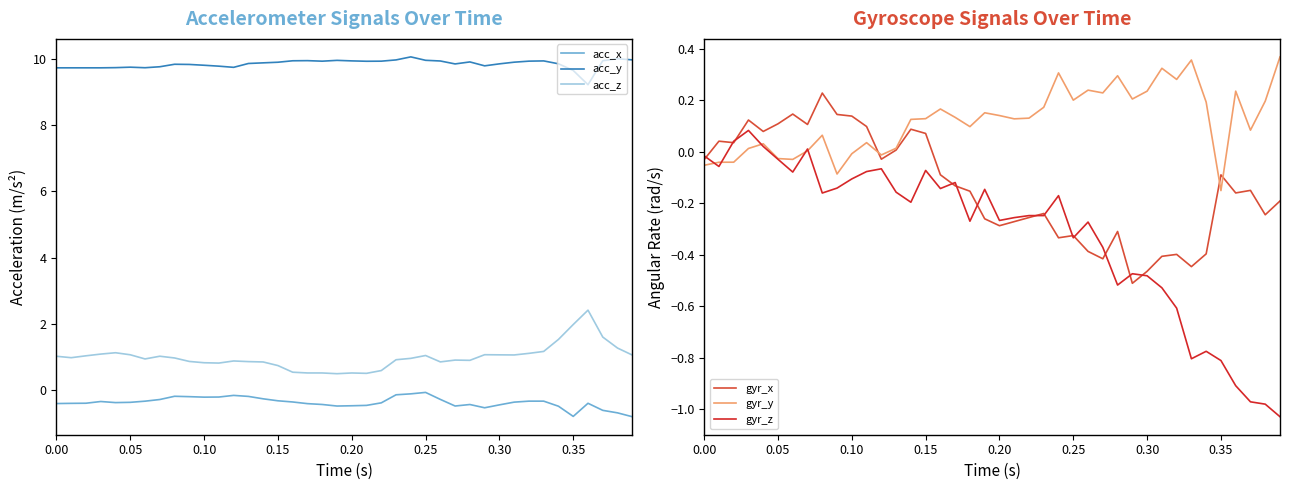

What is the highest value of the acc_z series?

2.4